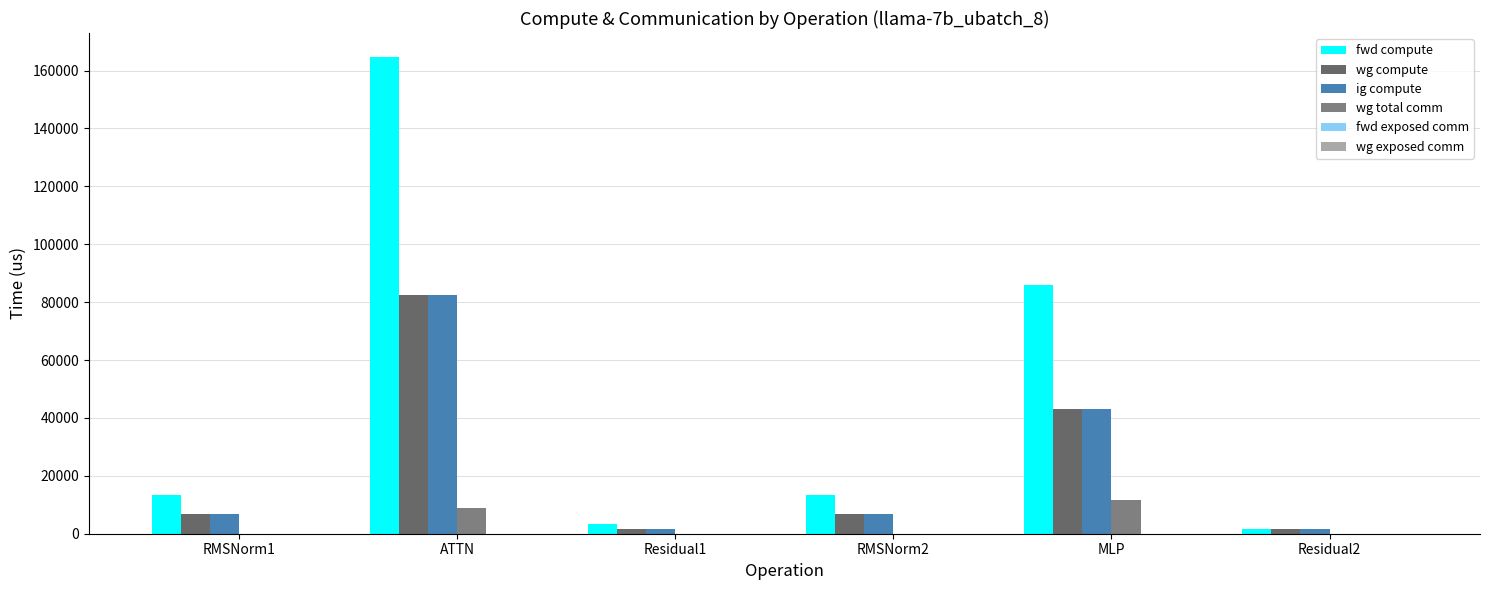

Does the chart contain stacked bars?

No